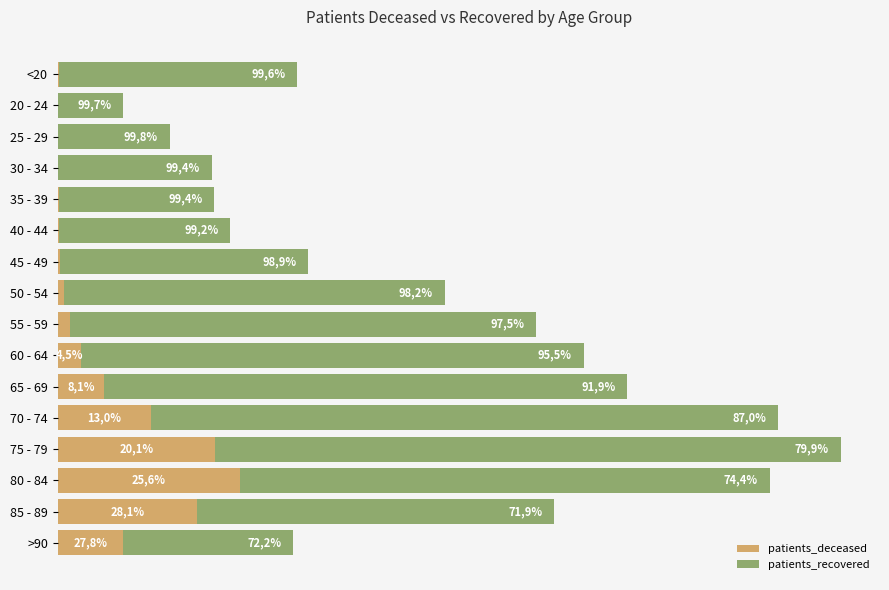

What are all the series names shown in the legend?

patients_deceased, patients_recovered